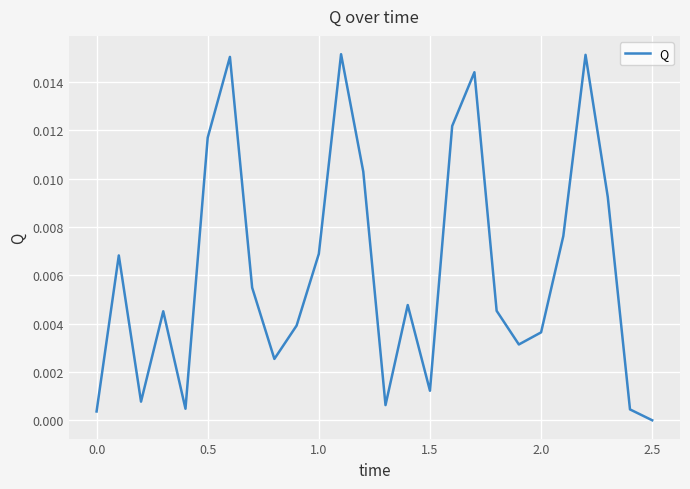

At which category does the chart reach its minimum across all series?

2.5